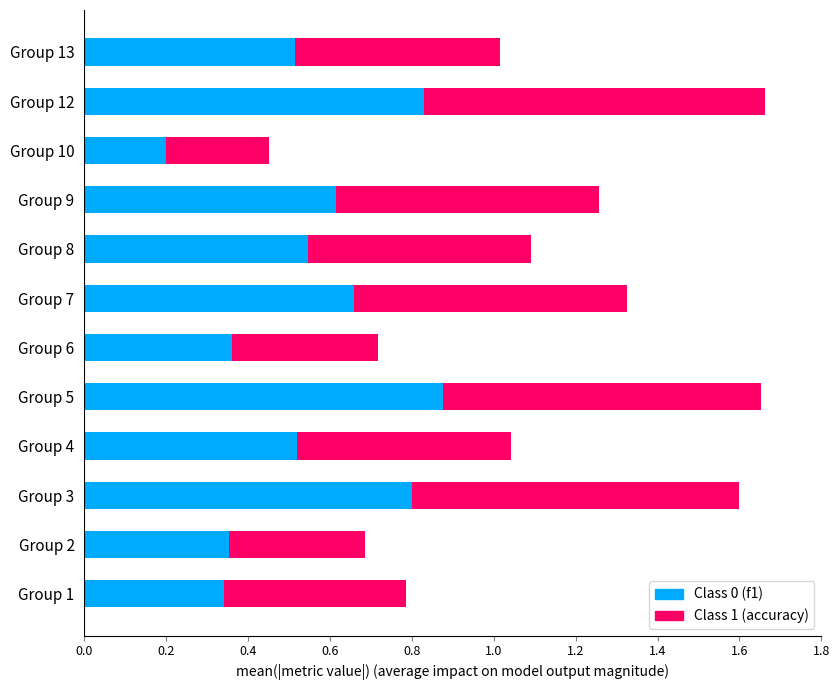

What is the total value across all series at Group 9?

1.3